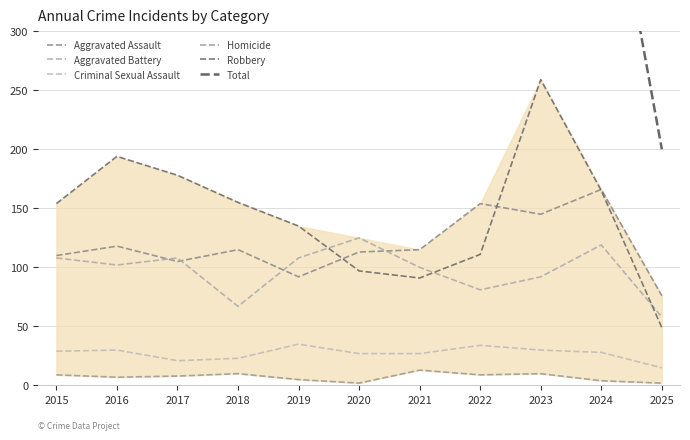

At which category is the sum across all series the highest?

2023